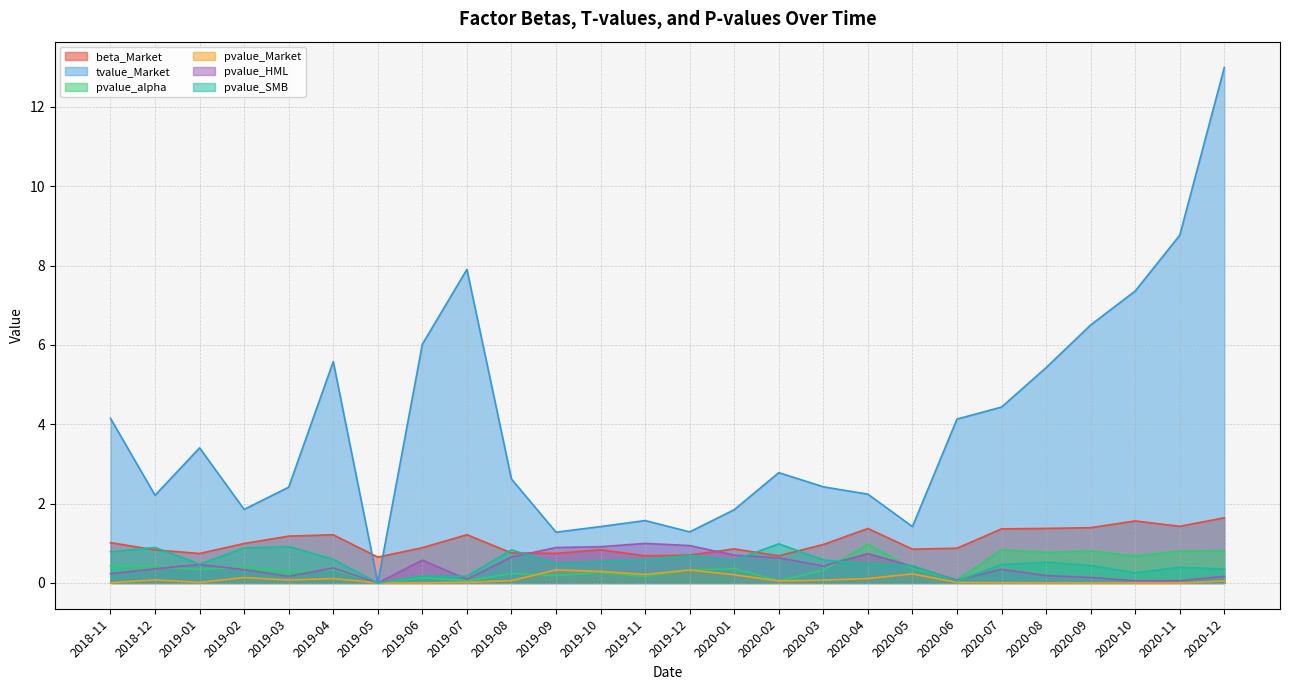

How many positive values does the pvalue_alpha series have?

25